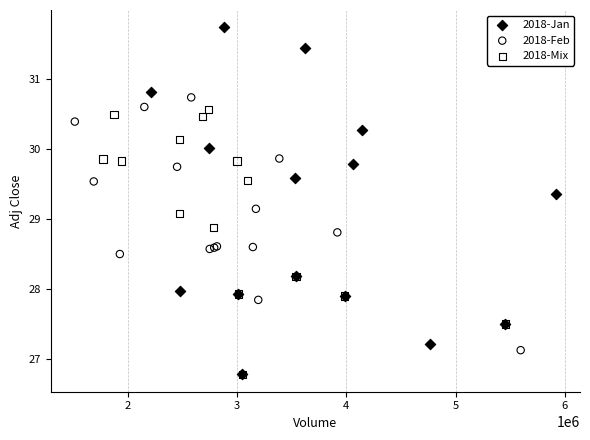

Which series has the largest Y range (max minus min)?

2018-Jan